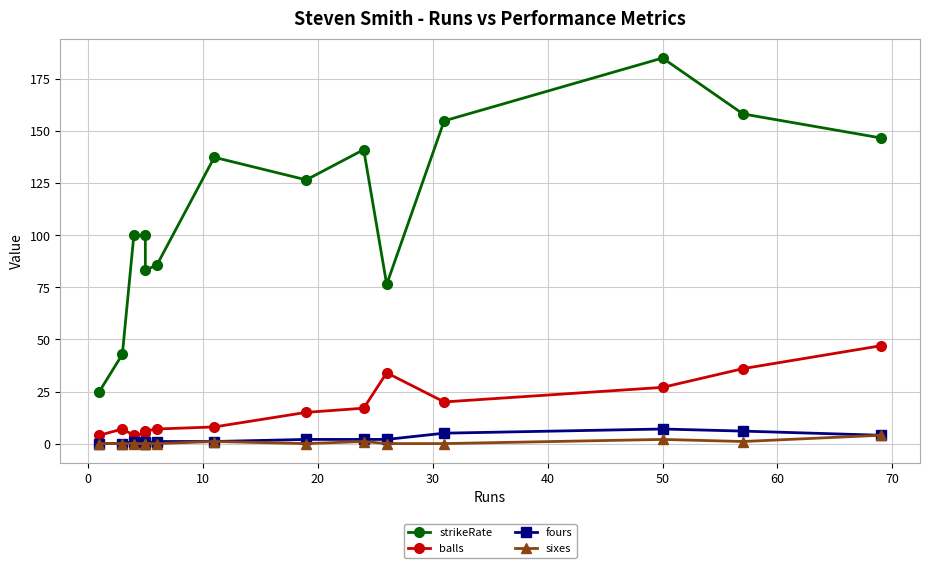

What is the difference between the maximum and second lowest values in the sixes series?

4.0